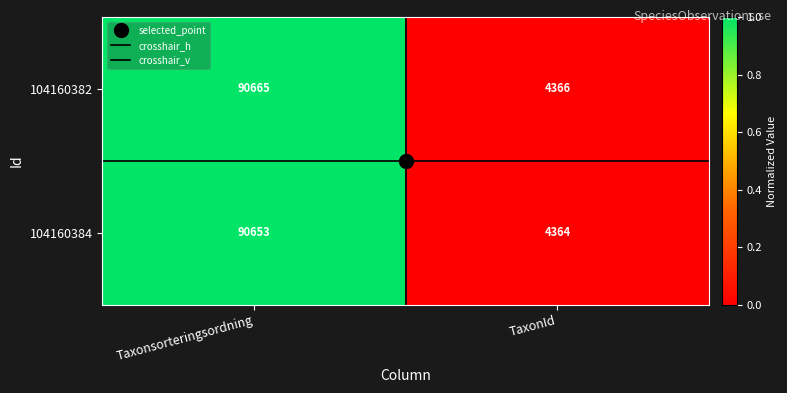

Count the number of categories in the chart.

2